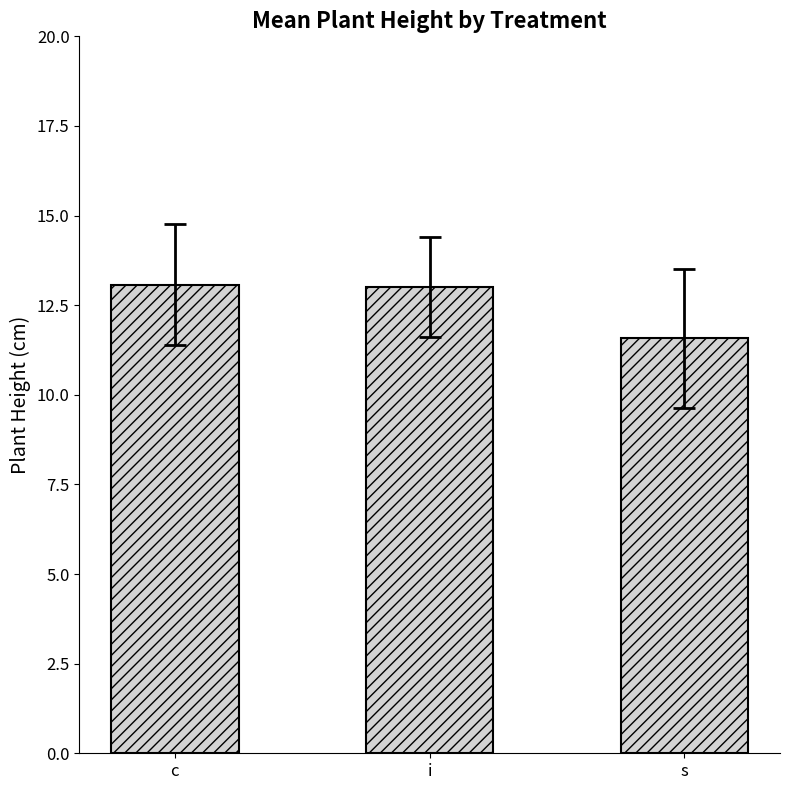

What is the approximate value at c?

13.1